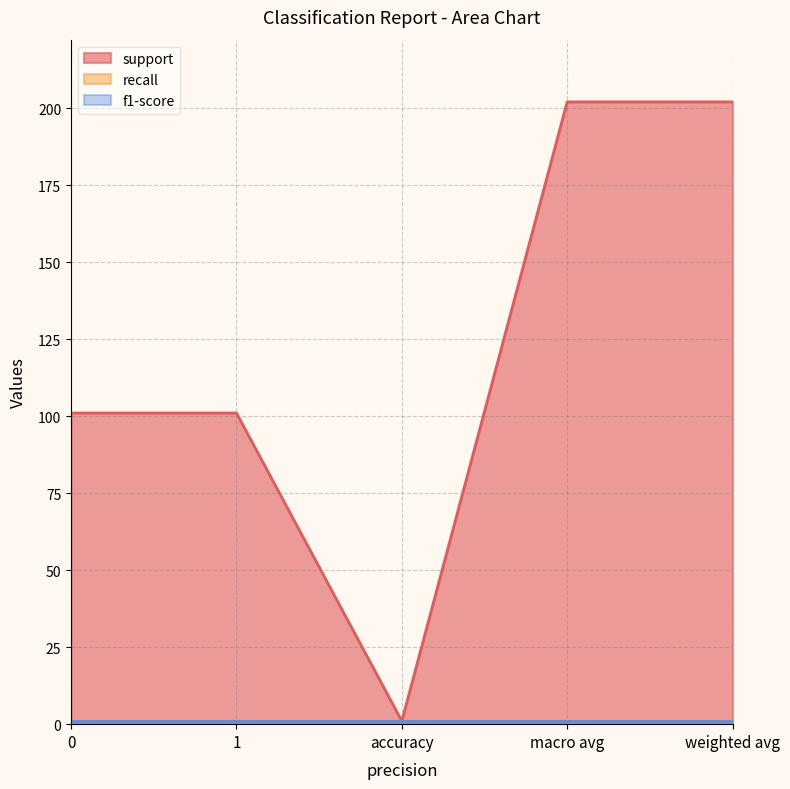

Is the value of support at 0 greater than the value of f1-score at accuracy?

Yes